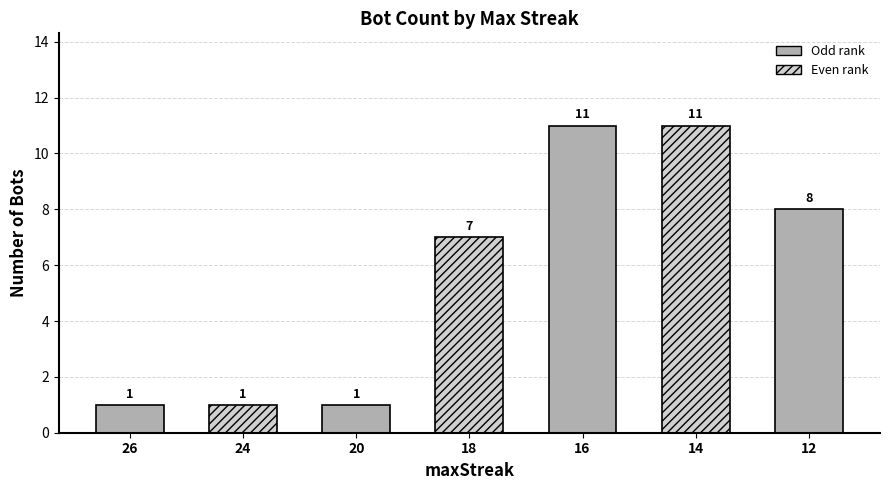

Are the bars grouped side by side (vs. stacked)?

No